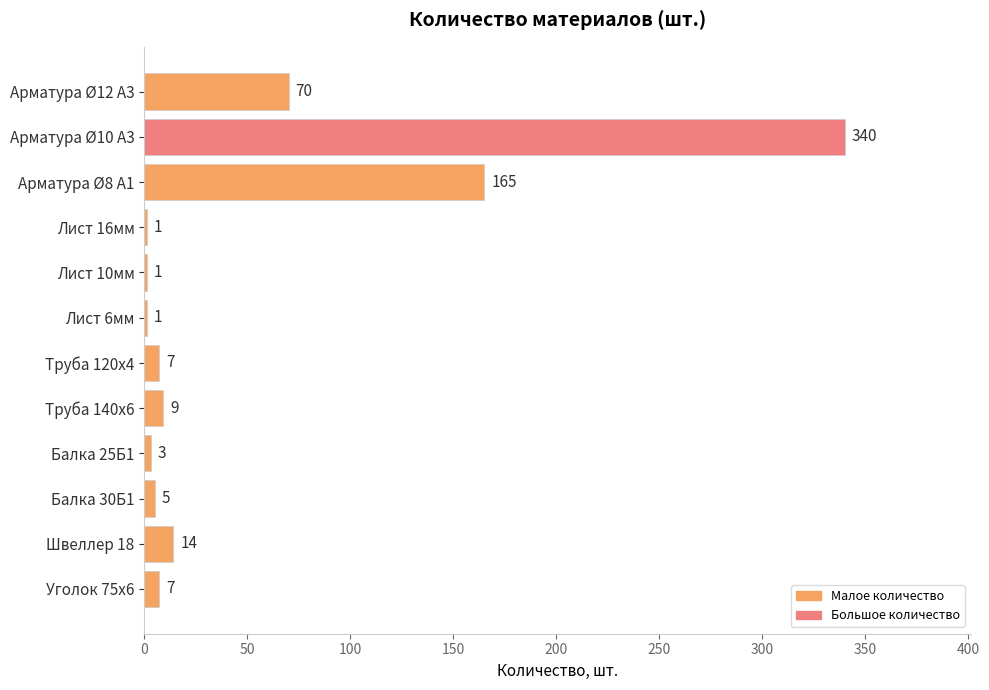

Which category has the highest value across all series?

Арматура Ø10 А3